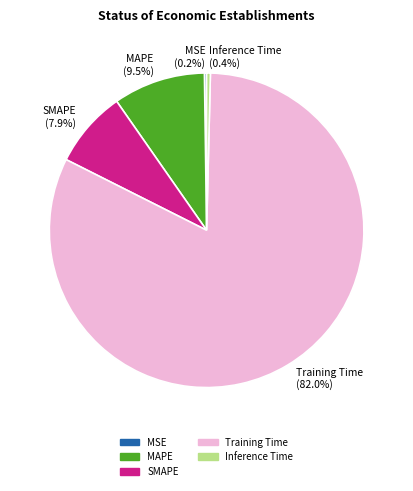

What is the largest slice in the pie chart?

Training Time